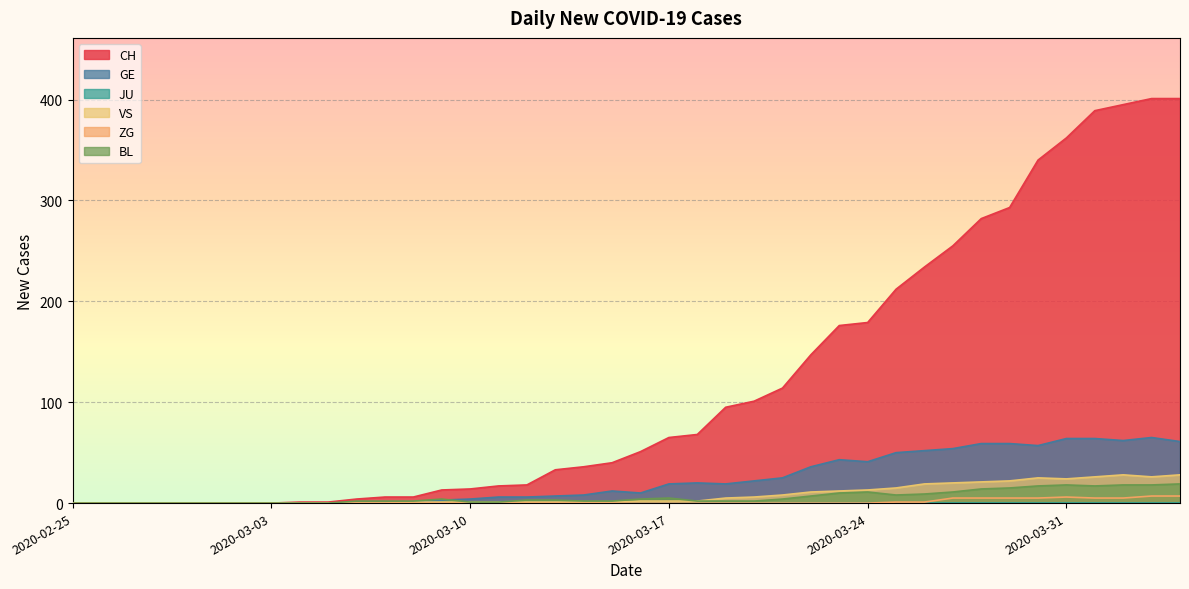

At how many categories does at least one series exceed 208?

11